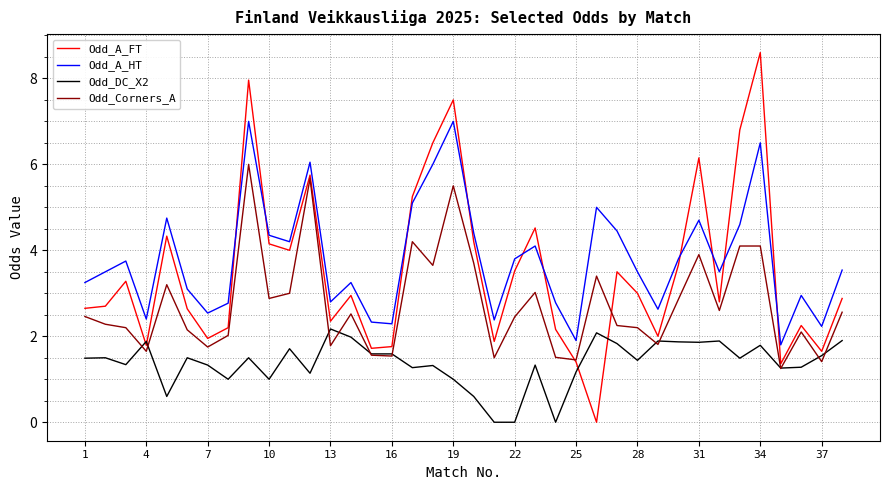

What is the highest value of the Odd_A_FT series?

8.6